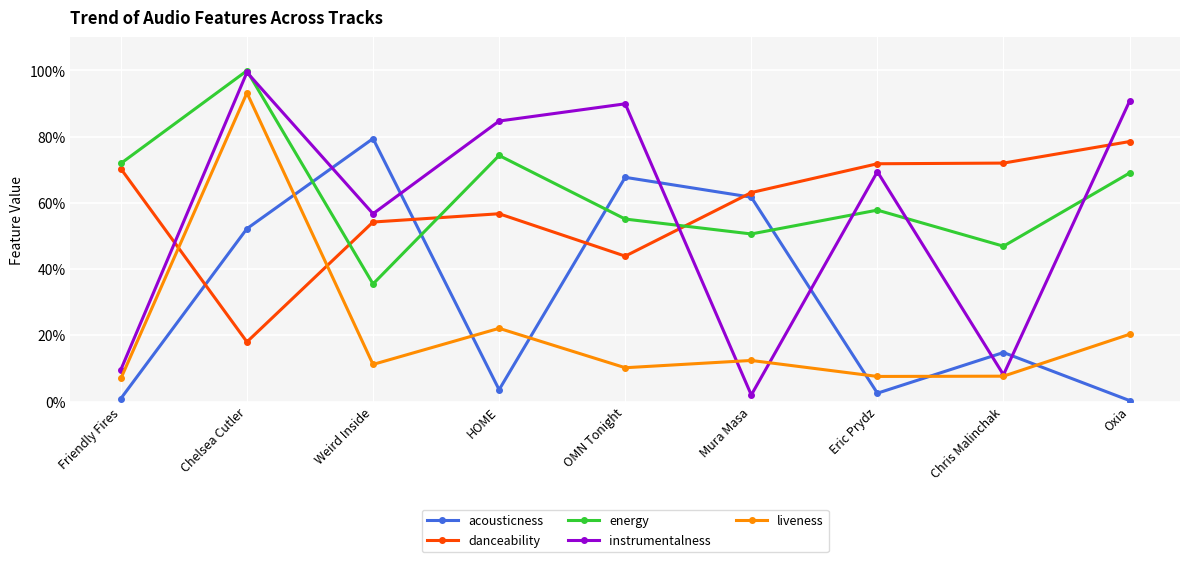

Where is the first local maximum for acousticness?

Weird Inside